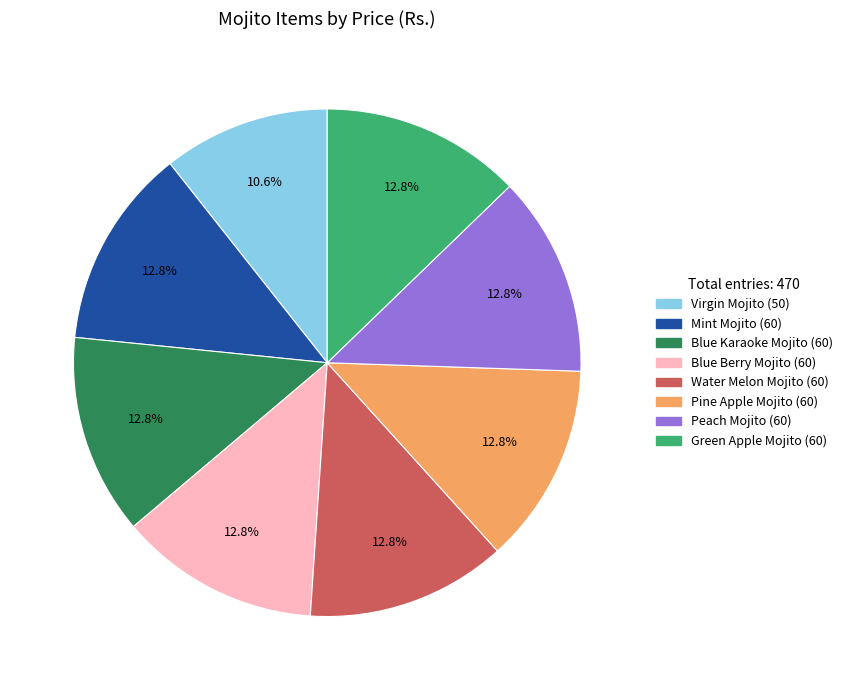

Approximately how many times larger is the value at Pine Apple Mojito compared to Green Apple Mojito?

1.0